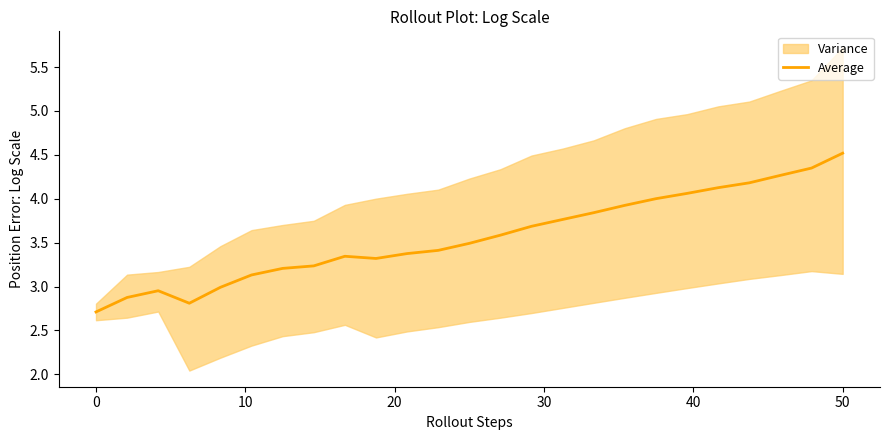

What is the highest value of the Average series?

4.5